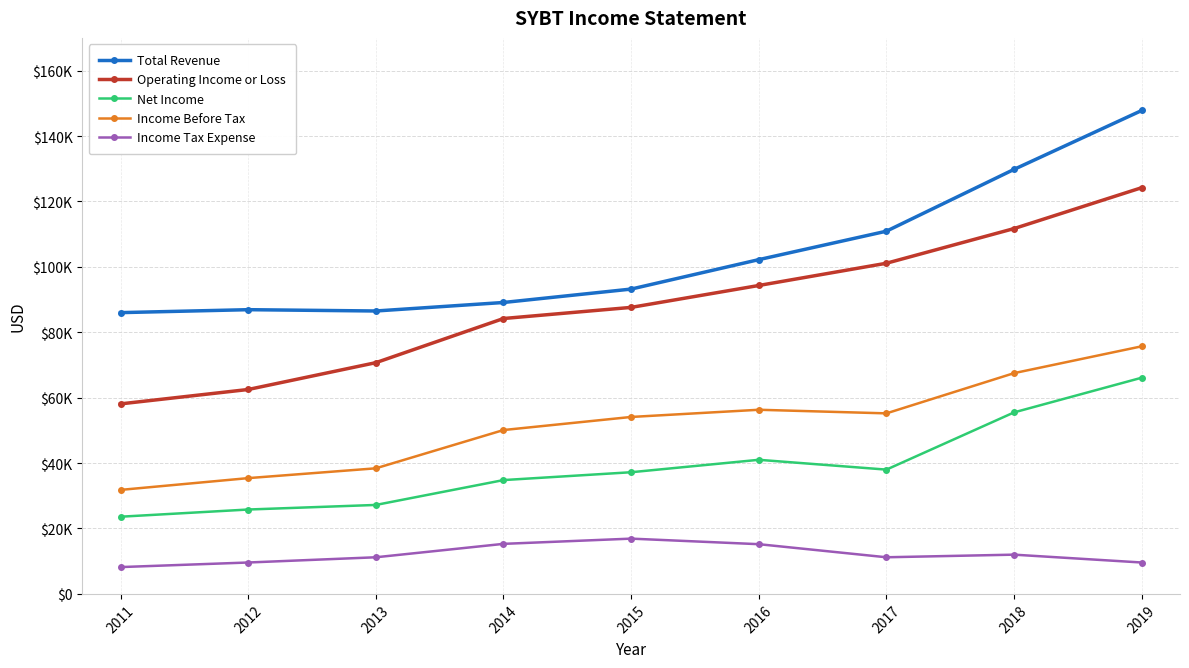

What are all the series names shown in the legend?

Total Revenue, Operating Income or Loss, Net Income, Income Before Tax, Income Tax Expense